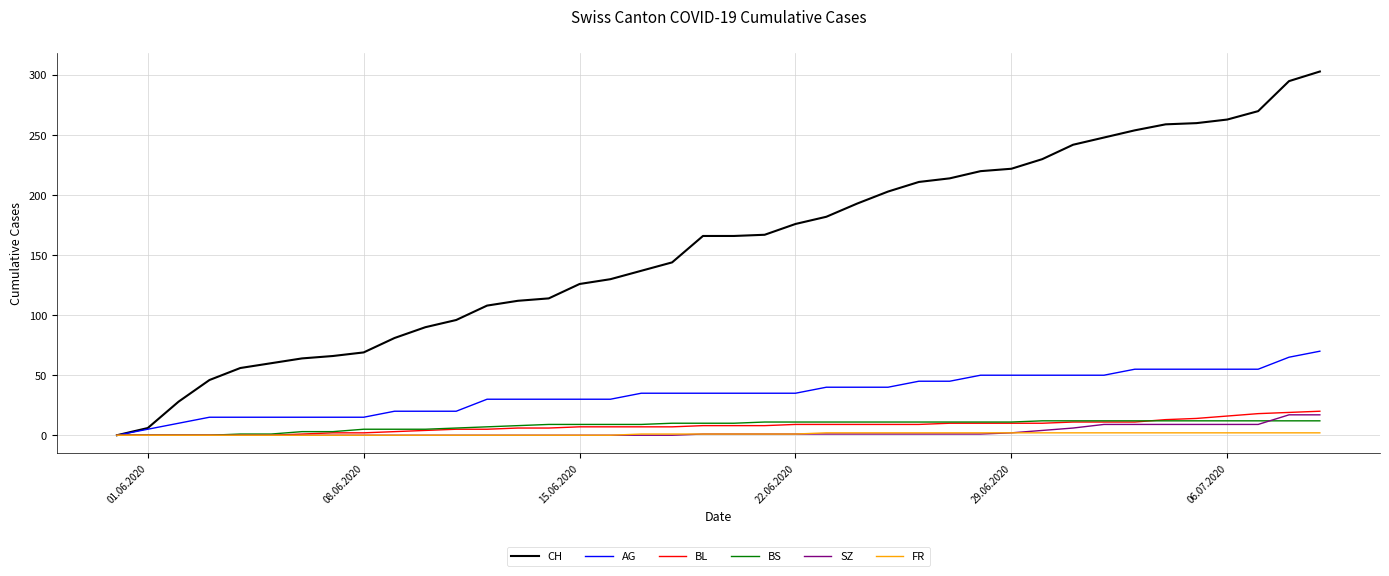

What is the maximum value for AG?

70